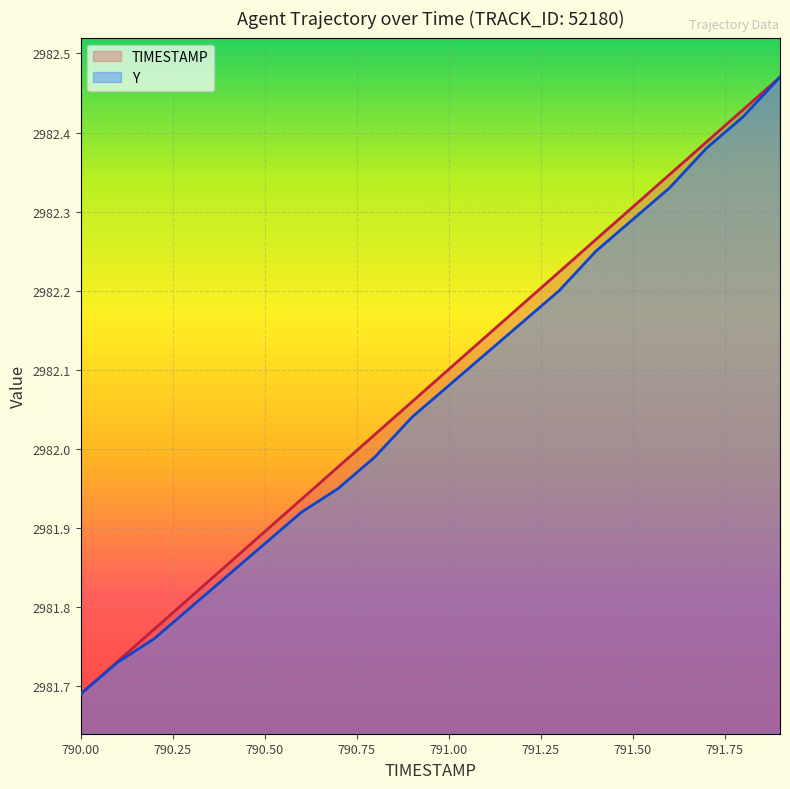

Which series has the widest spread of values?

TIMESTAMP